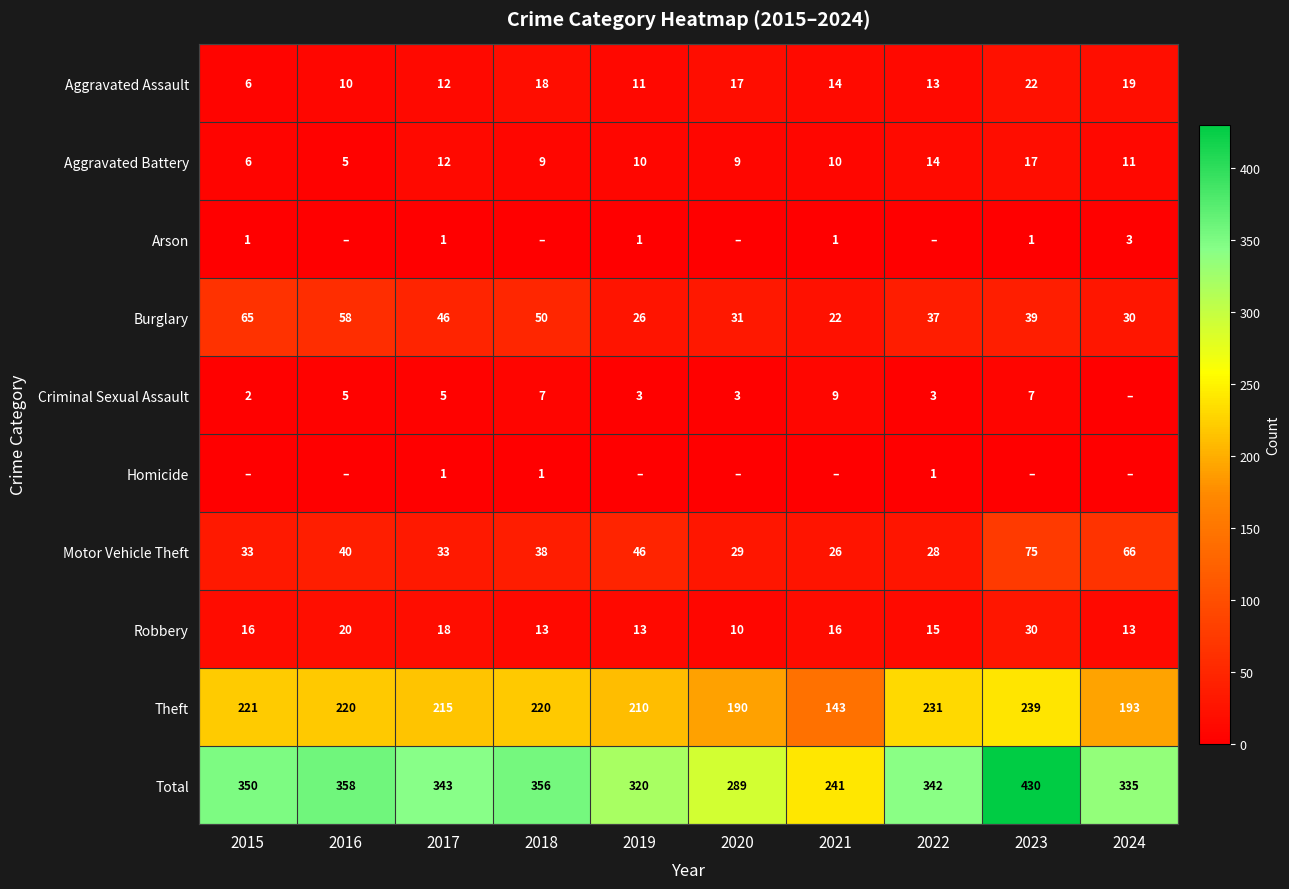

Which category has the lowest value across all series?

2016